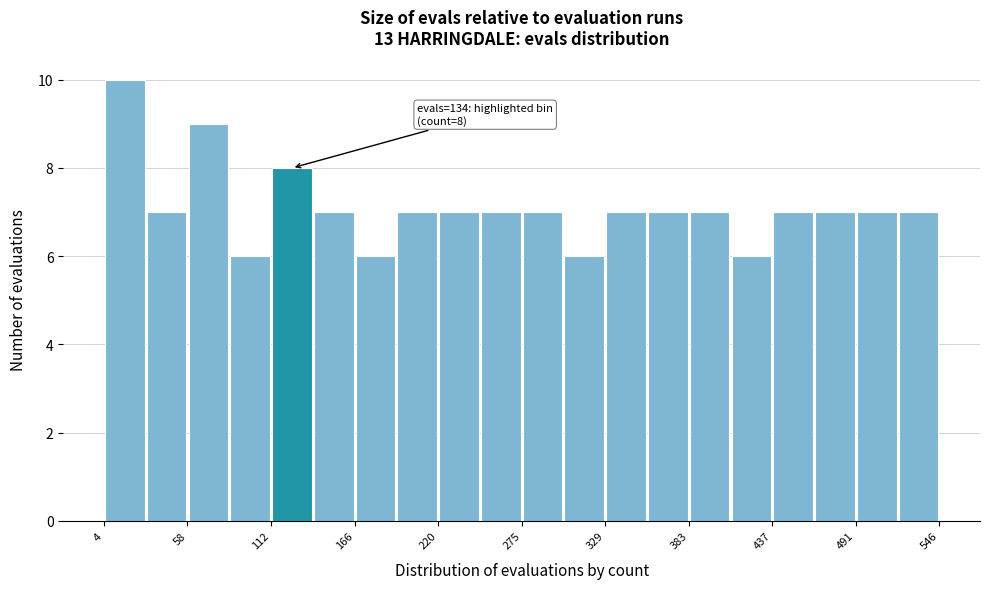

Around what value on the x-axis is the tallest bar? Give the approximate position of its centre, as read against the axis.

20